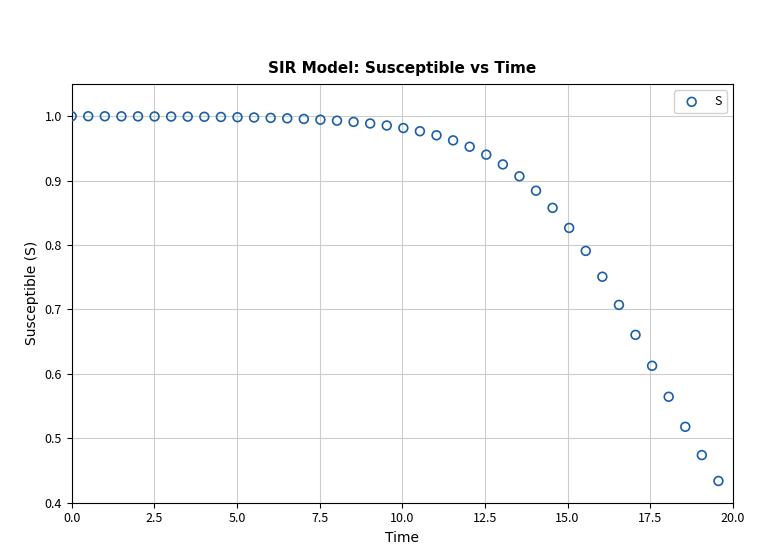

What is the range of X values (max minus min)?

19.6